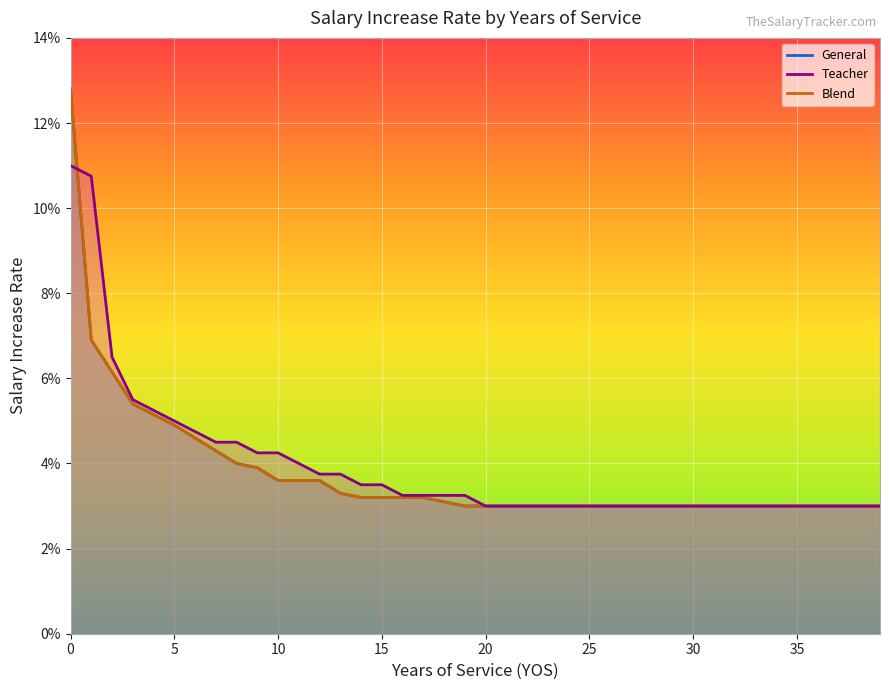

What is the total value across all series at 6?

0.1